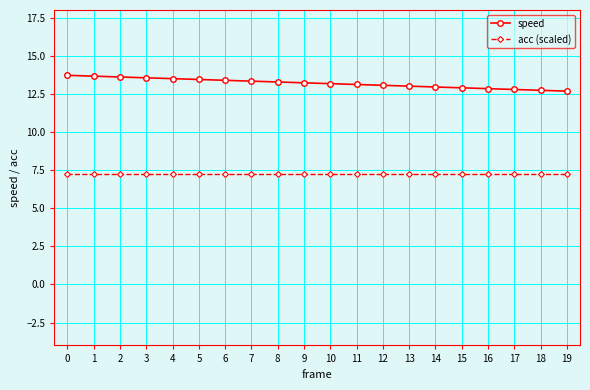

Is it true that acc (scaled) equals 2.7 at 7?

False